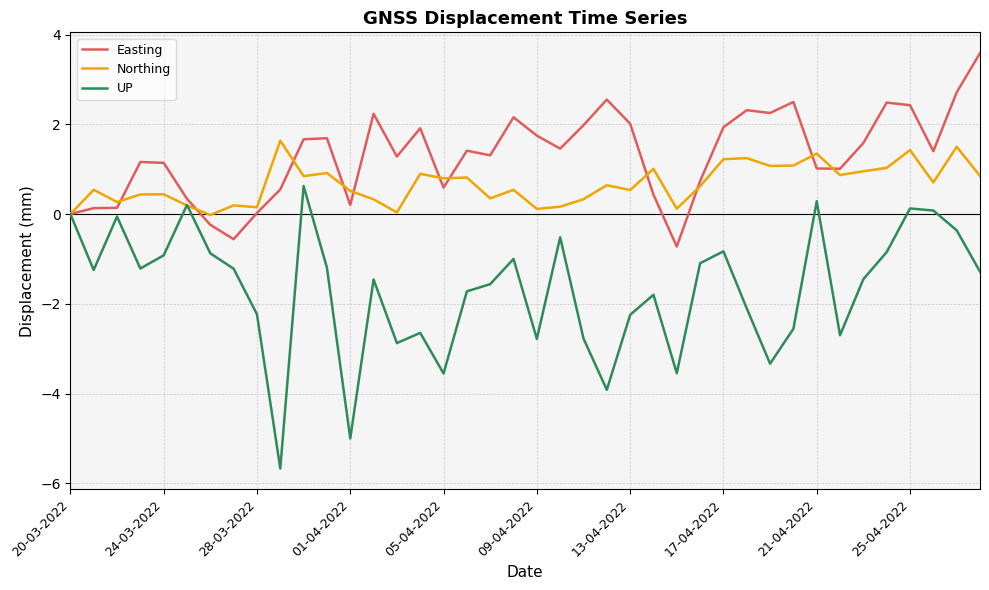

What is the lowest value of the Easting series?

-0.7